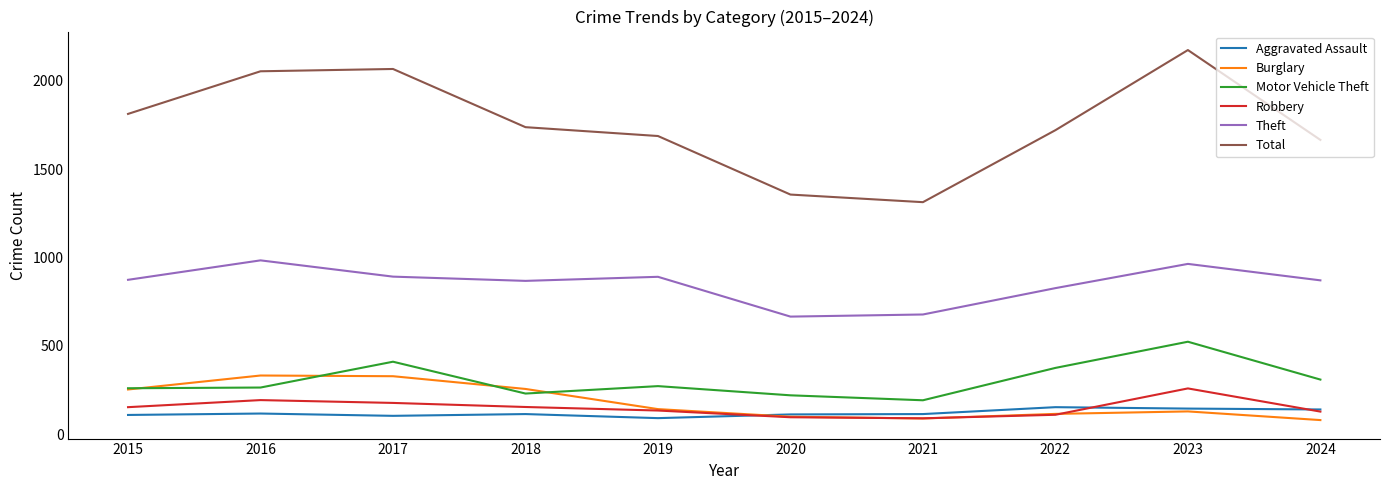

List the series in order of their peak value, highest first.

Total, Theft, Motor Vehicle Theft, Burglary, Robbery, Aggravated Assault